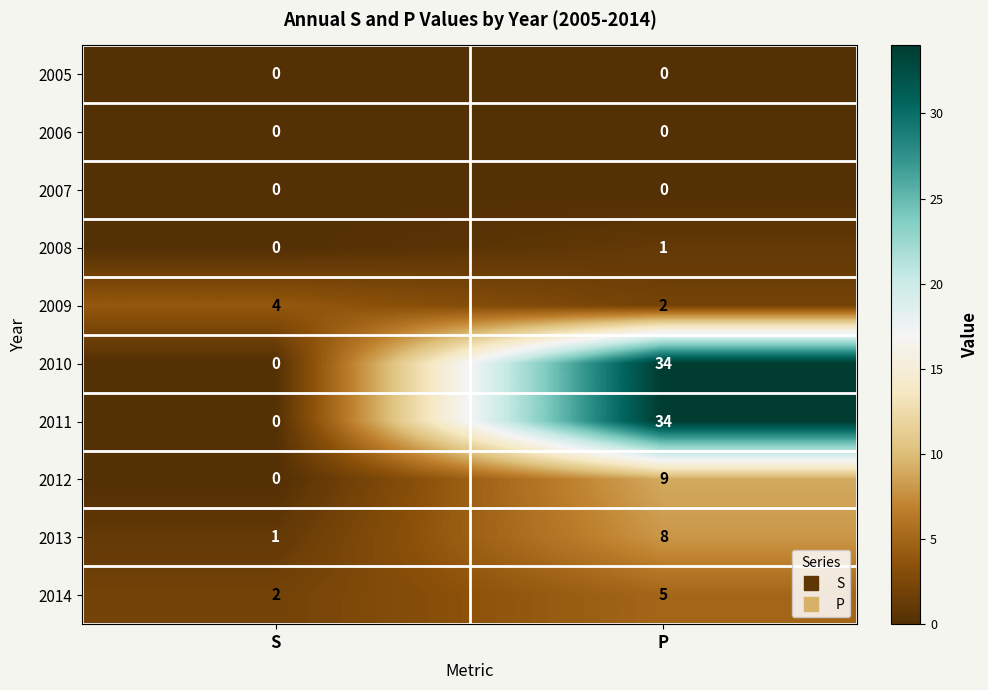

Rank the categories by 2012 value from highest to lowest.

P, S